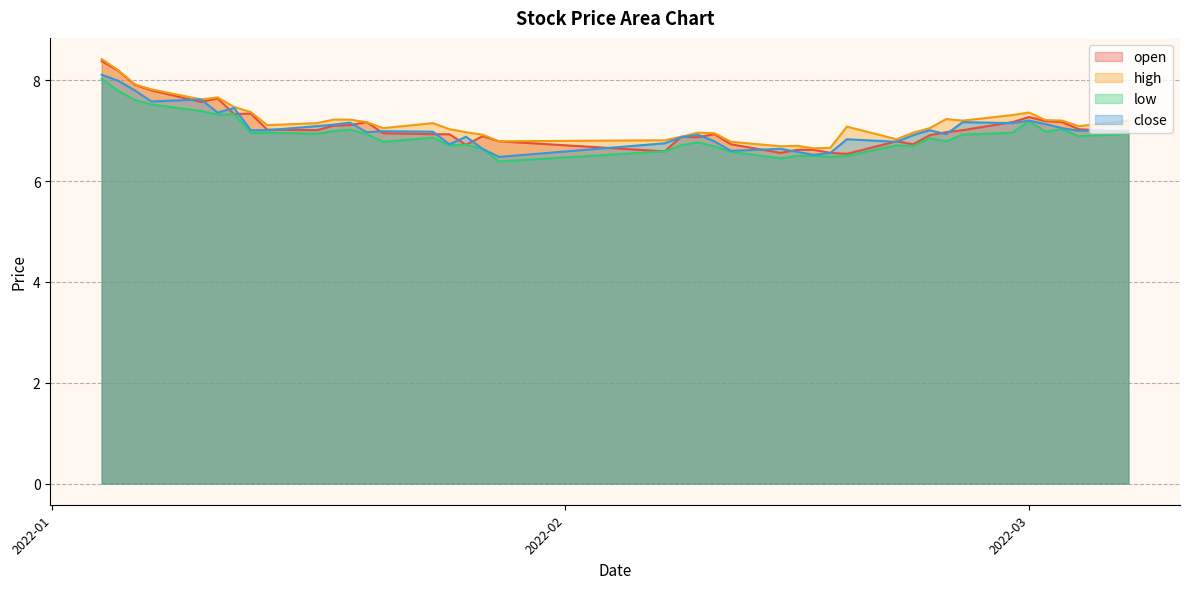

What is the difference between the maximum and minimum values in the open series?

1.8